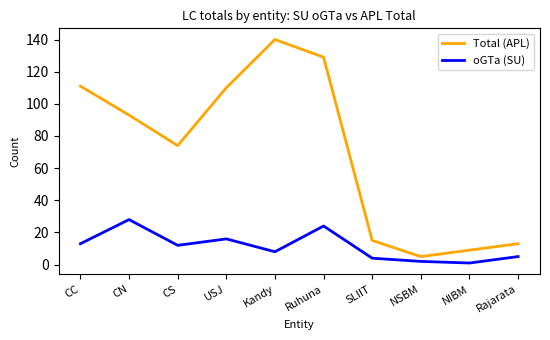

What is the lowest value of the oGTa (SU) series?

1